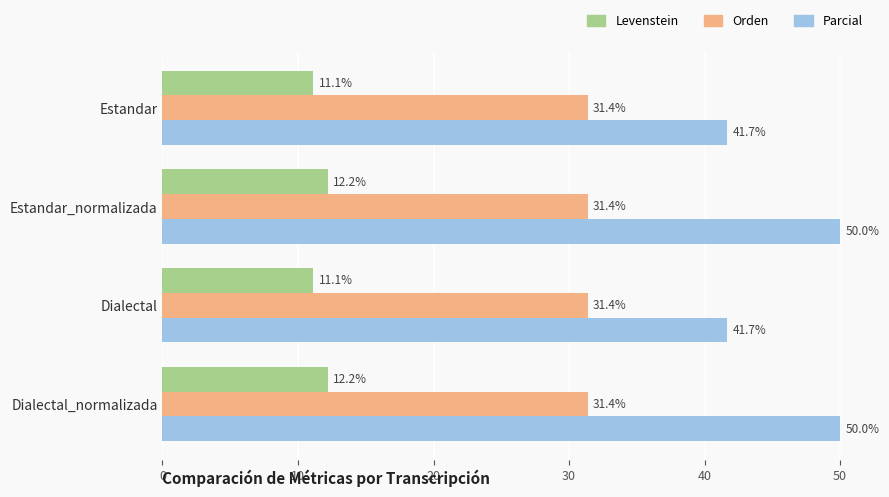

What is the sum of all Levenstein values?

46.6